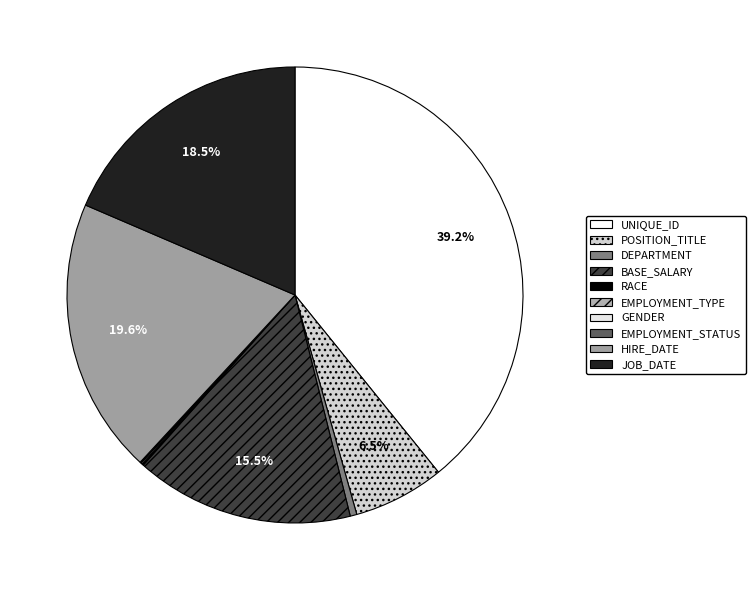

Count the number of slices in the pie.

10